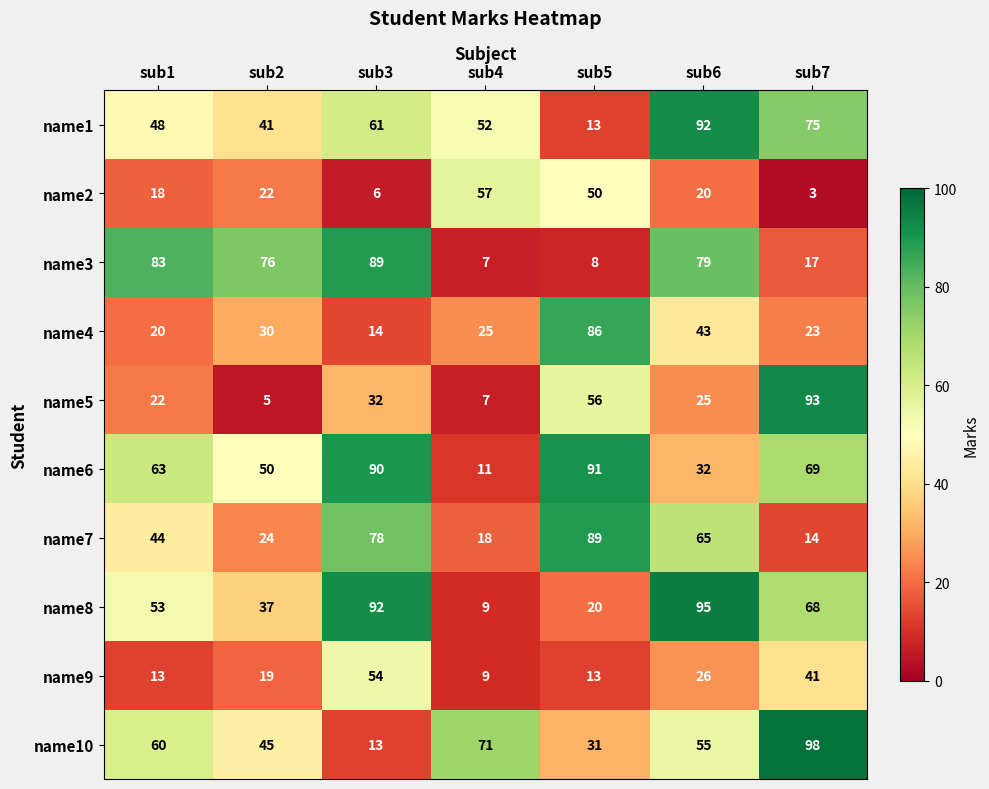

At which label is name9 closest to 31?

sub6